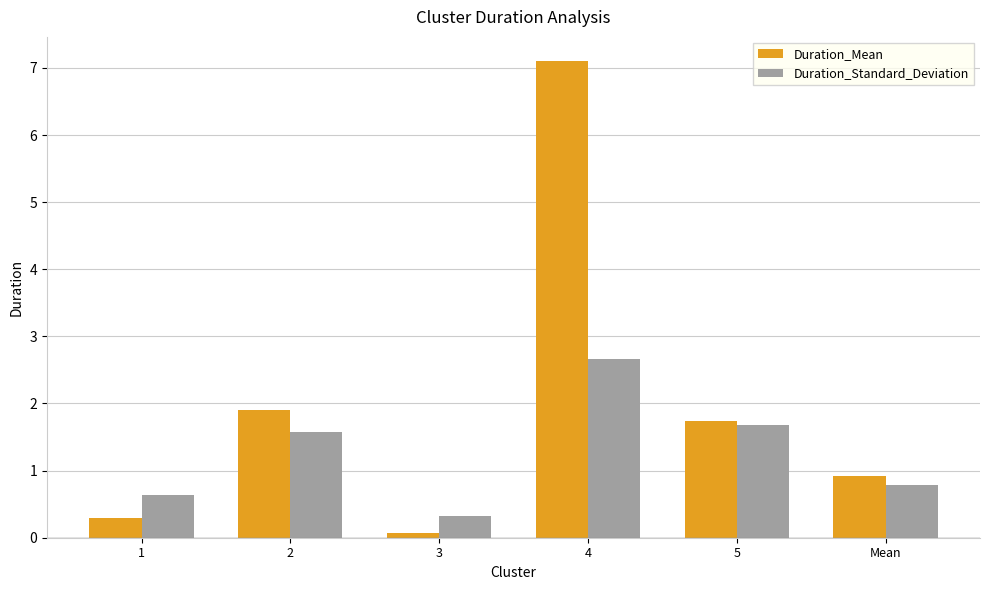

Where is Duration_Standard_Deviation nearest to the value 1?

Mean